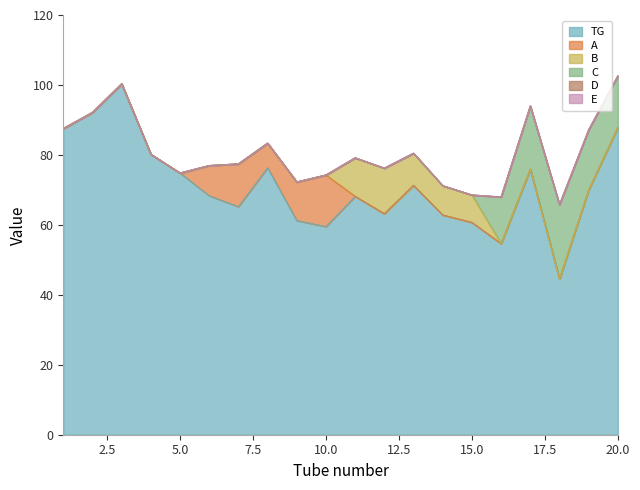

What is the total value across all series at 4?

80.2